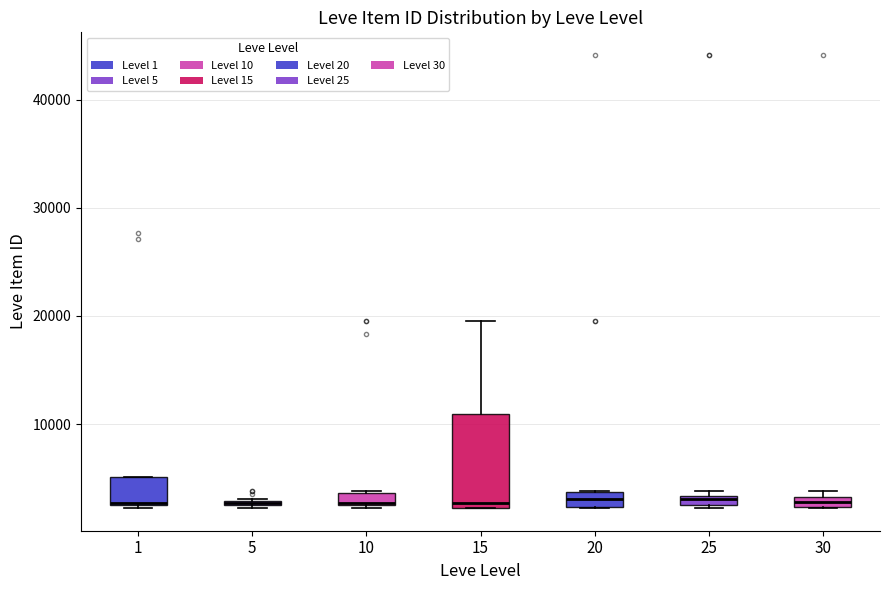

Where is the lower edge of the box at x = 25 on the y-axis? The values are not printed on the chart, so give them approximately, as read against the axis.

2000